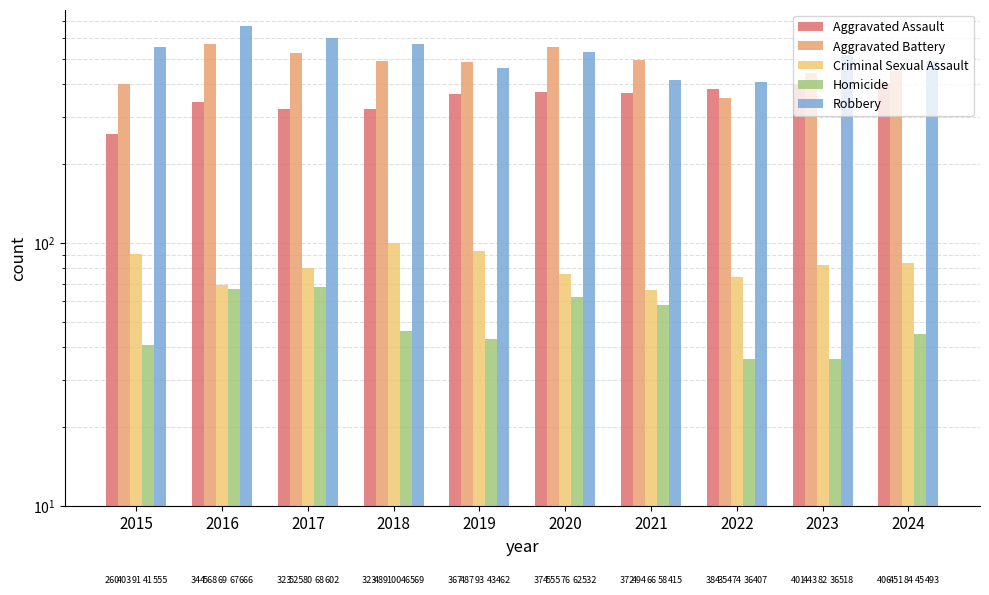

Which series changed the most between 2018 and 2020?

Aggravated Battery